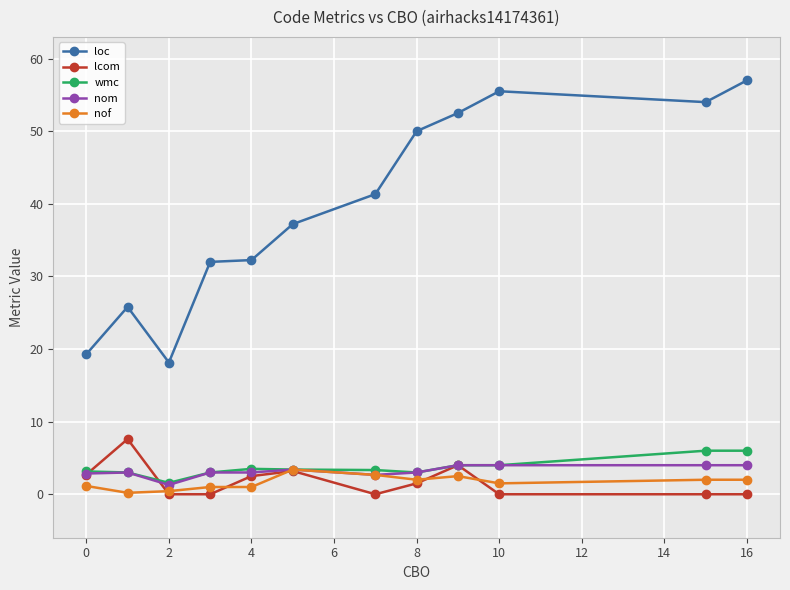

What are all the series names shown in the legend?

loc, lcom, wmc, nom, nof